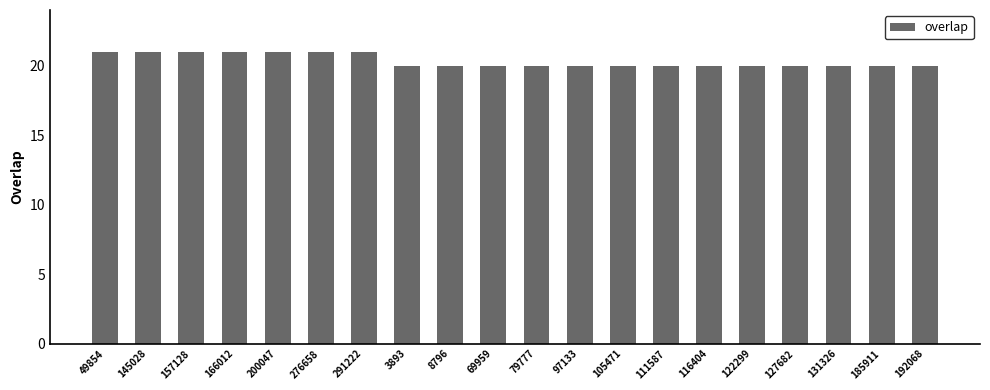

Between 276658 and 192068, which is larger?

276658